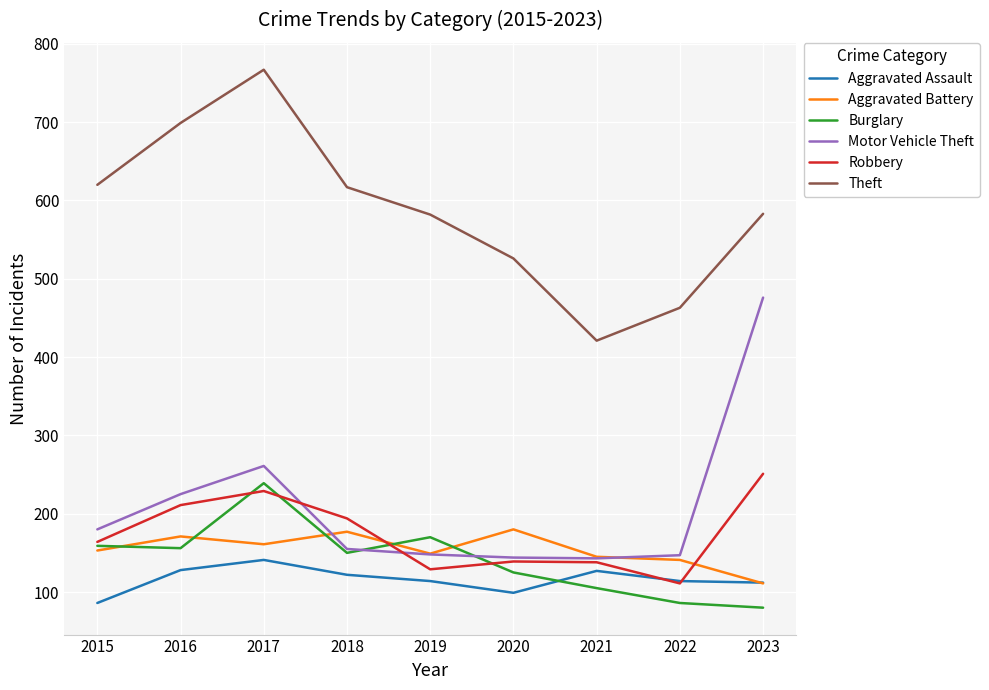

How many lines are shown in the chart?

6